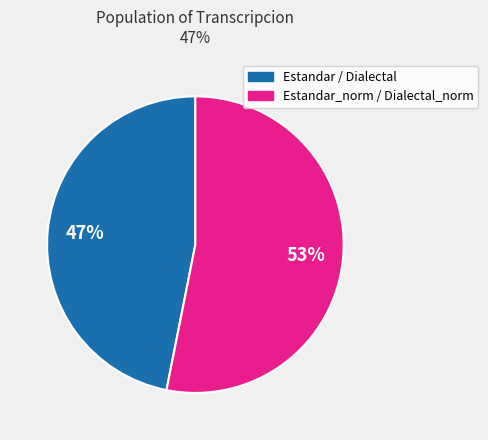

How many slices are in this pie chart?

2